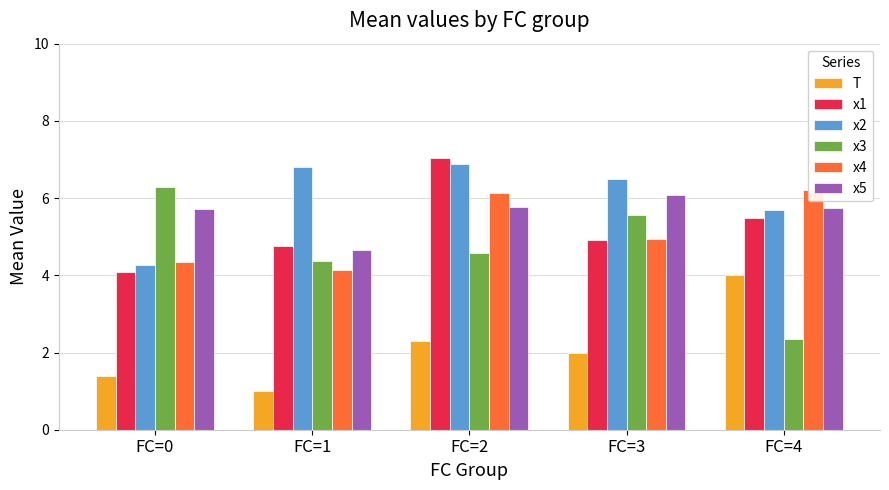

Which series has the widest spread of values?

x3